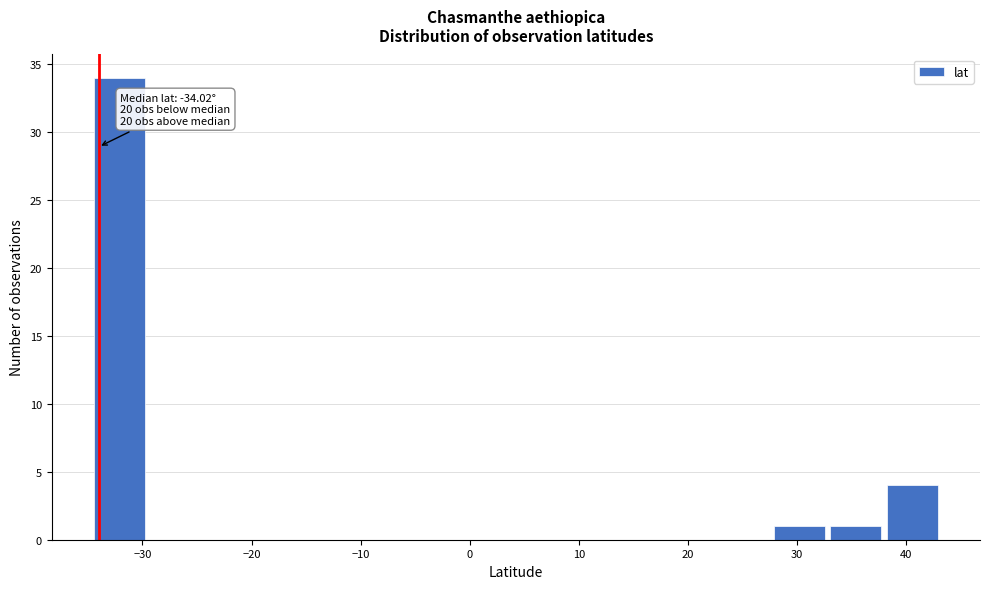

Which range on the x-axis has the tallest bar?

-35 to -30